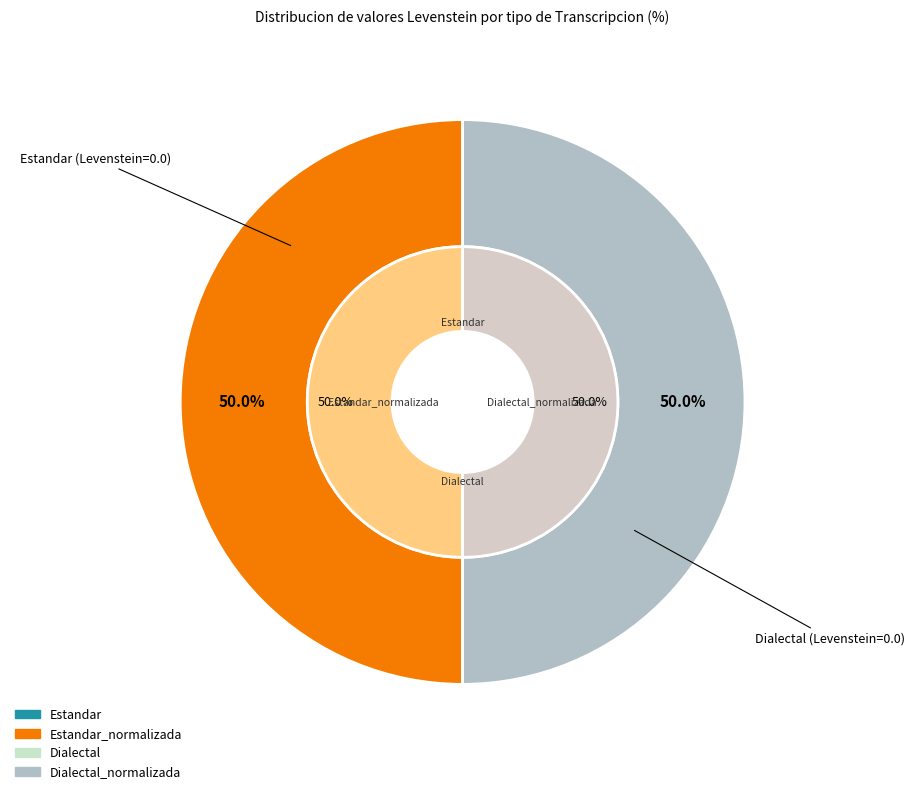

How many slices are in this pie chart?

4